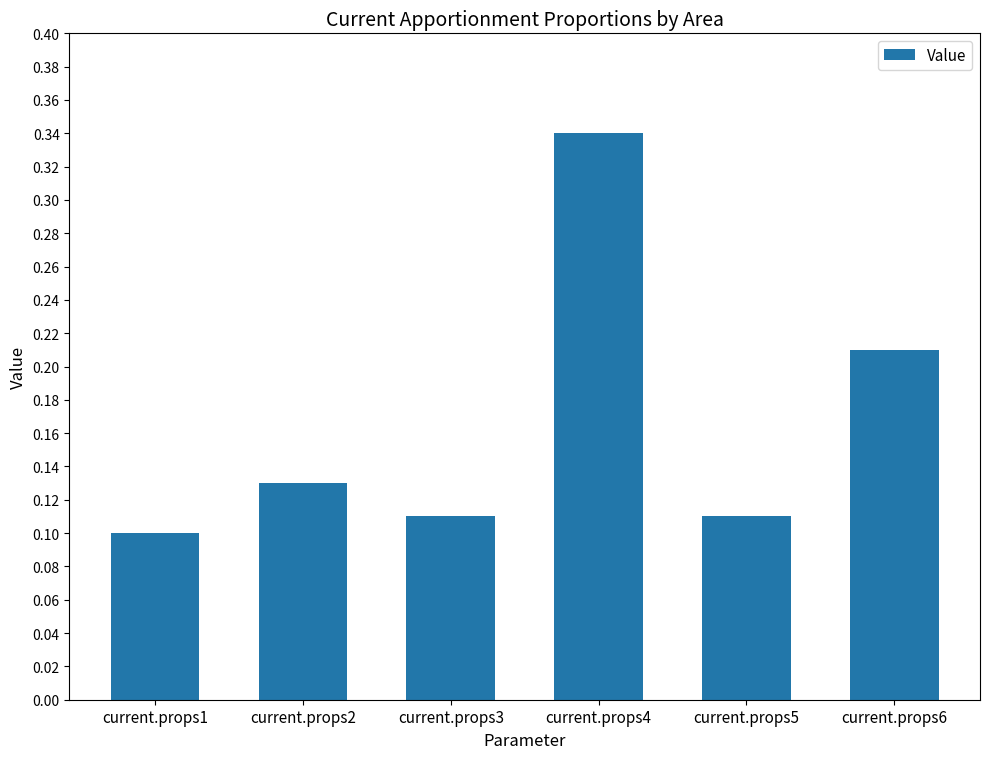

At which category does the chart reach its peak across all series?

current.props4